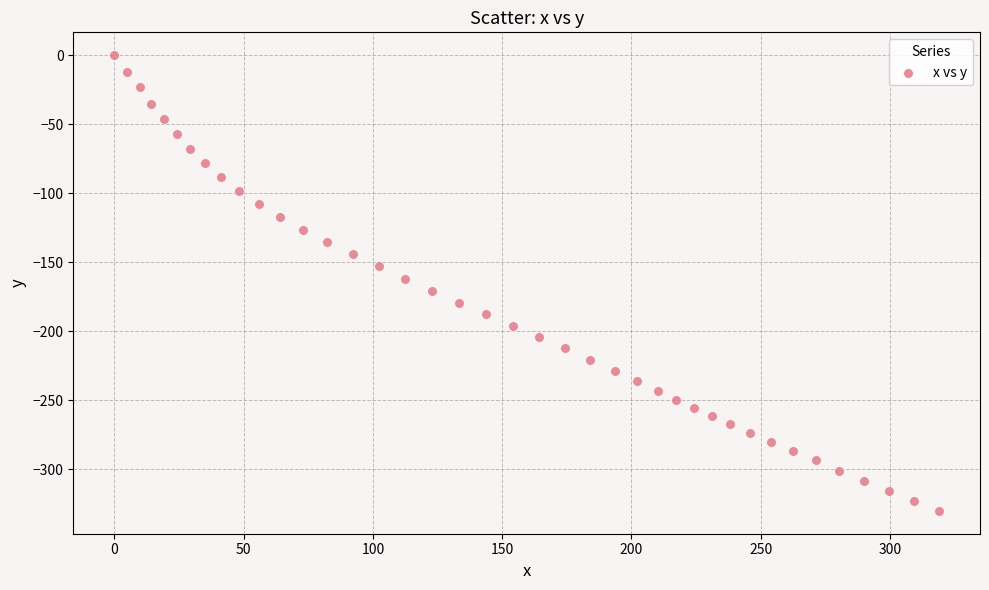

What is the range of X values (max minus min)?

318.9